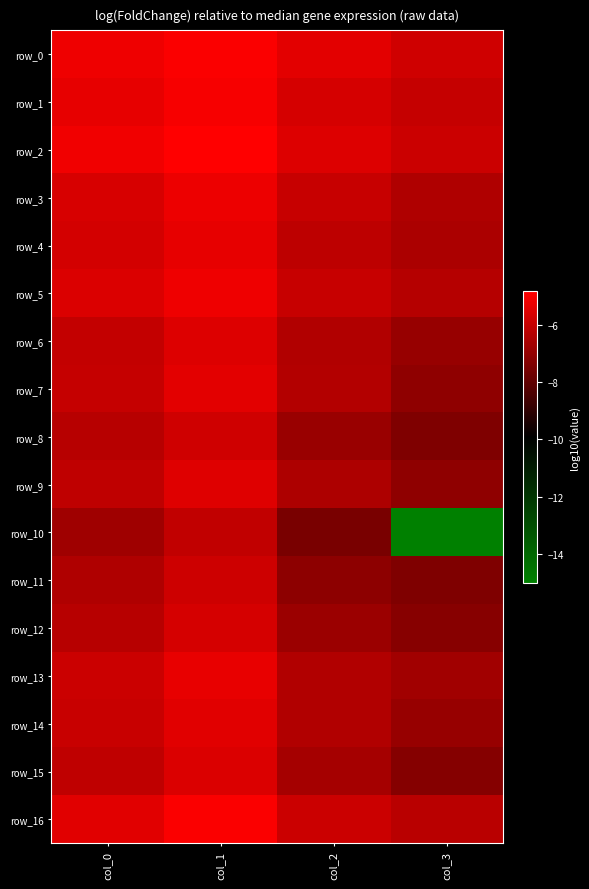

True or false: row_12 has a value of -6.3 at col_0.

True